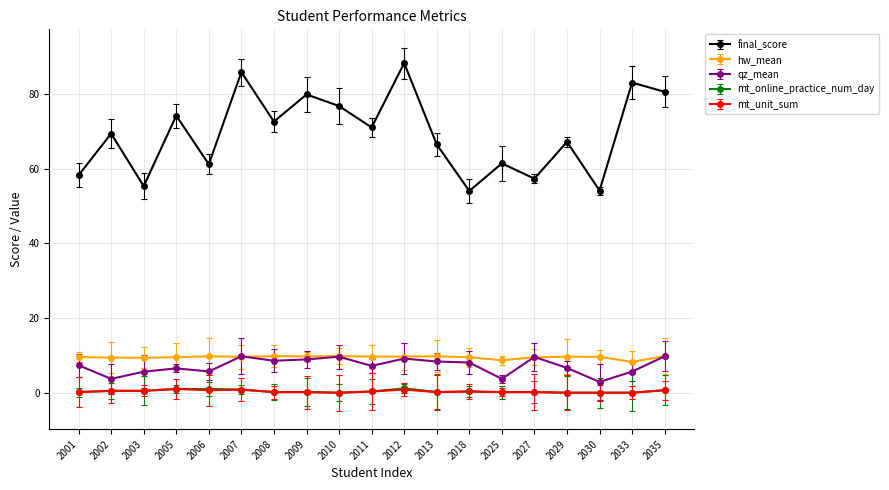

Is this an area chart (filled region under the line)?

No